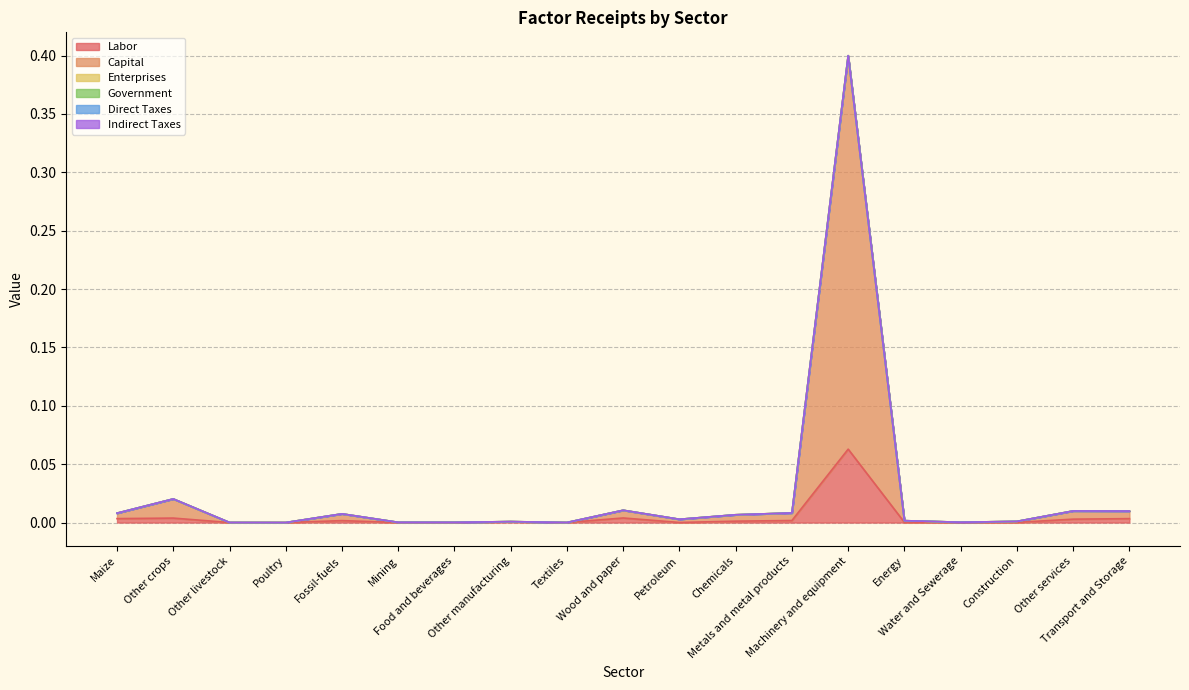

What are all the series names shown in the legend?

Labor, Capital, Enterprises, Government, Direct Taxes, Indirect Taxes